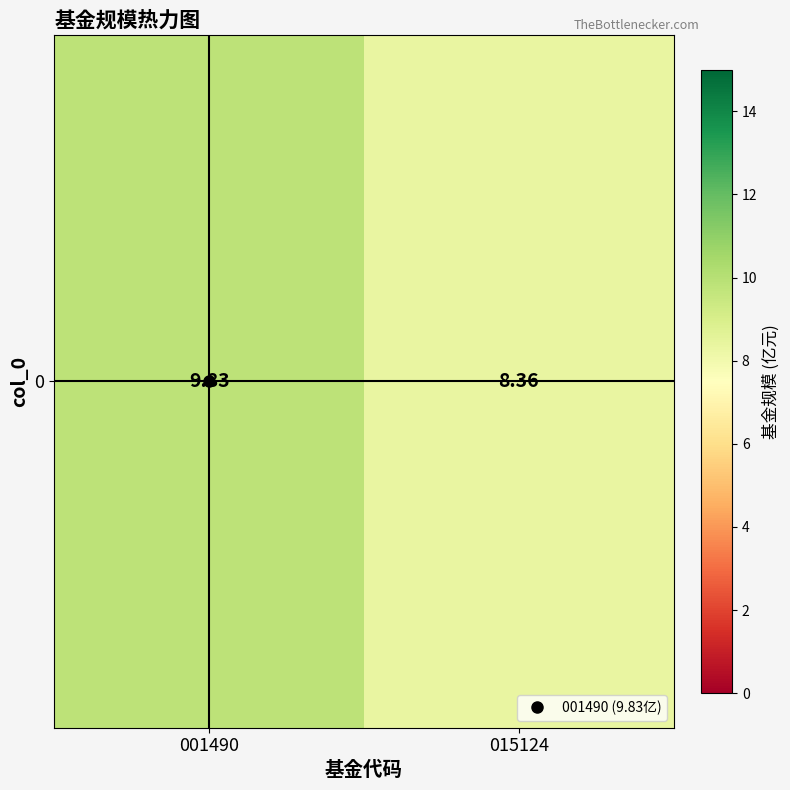

Is it true that the value at 001490 is 9.8?

True